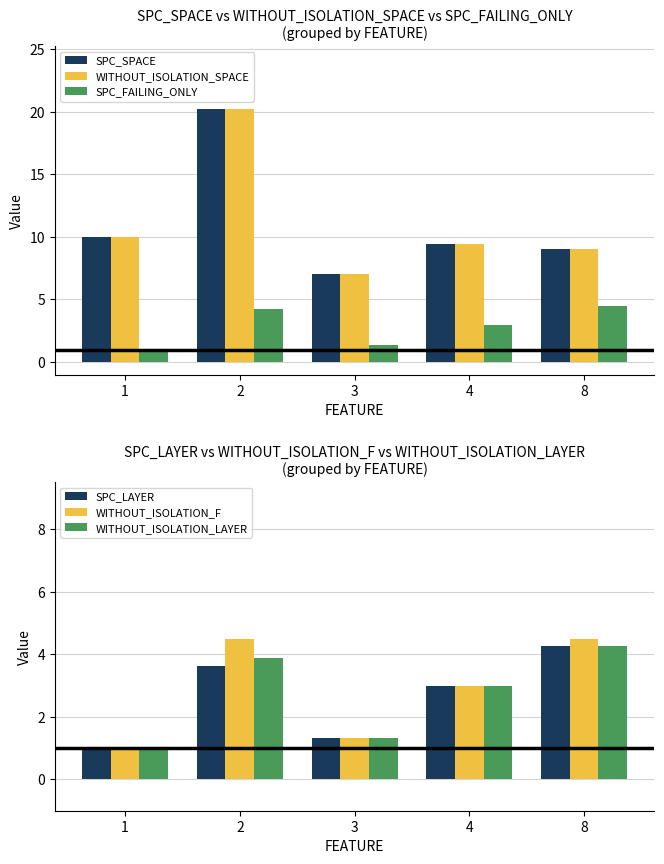

What is the value of the WITHOUT_ISOLATION_F bar at the 2nd from the left?

4.5